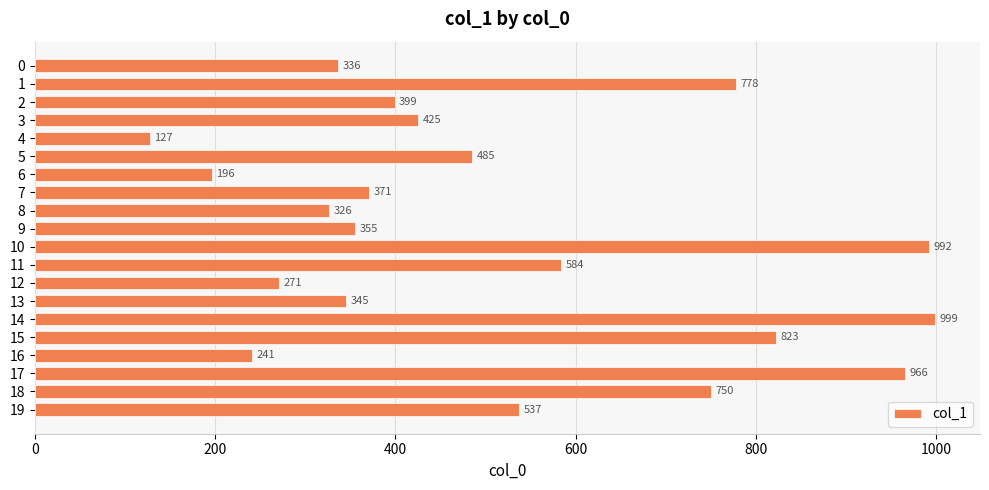

Rank the categories by value from highest to lowest.

14, 10, 17, 15, 1, 18, 11, 19, 5, 3, 2, 7, 9, 13, 0, 8, 12, 16, 6, 4